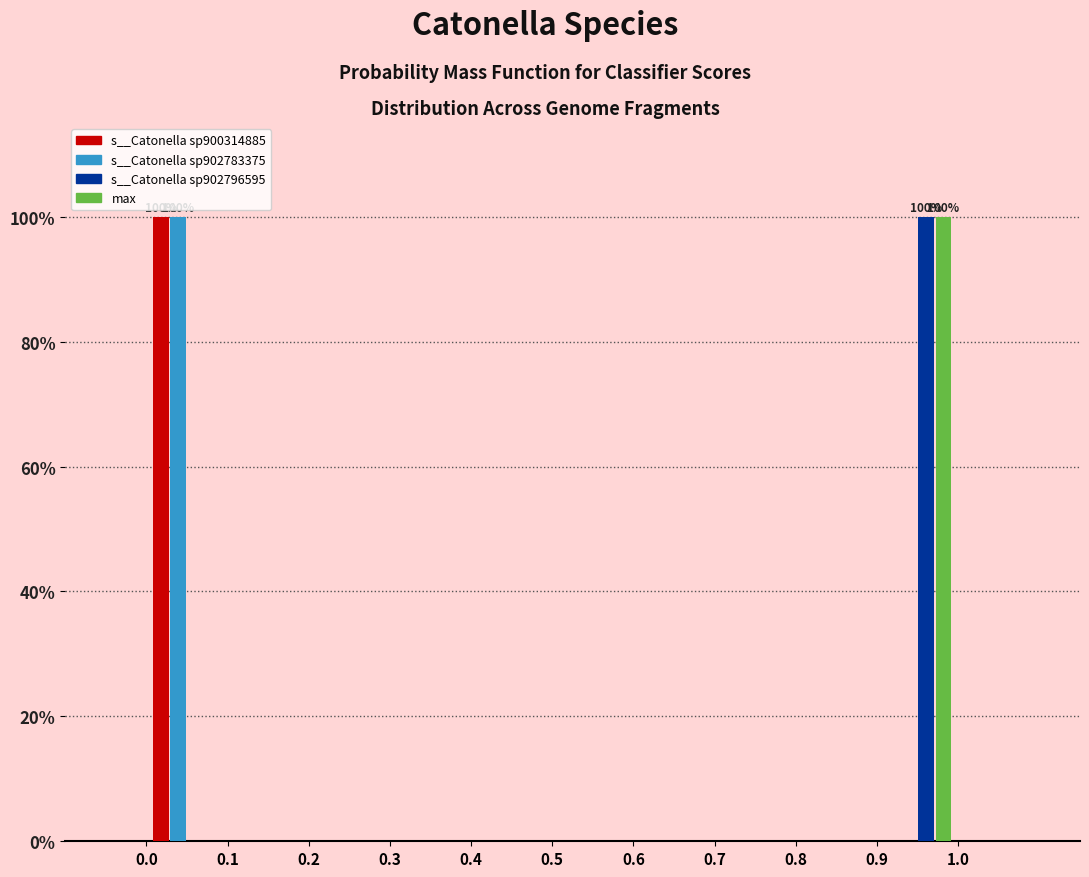

In the s__Catonella sp902796595 series, which range on the x-axis has the tallest bar?

0.9 to 1.0